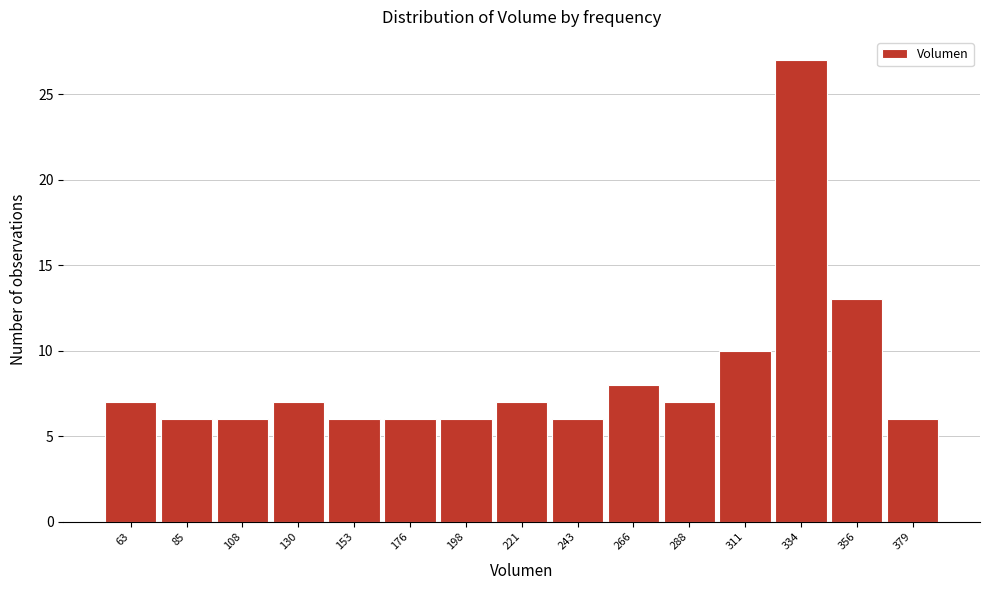

Reading left to right, what are all the values shown in this chart?

7	6	6	7	6	6	6	7	6	8	7	10	27	13	6